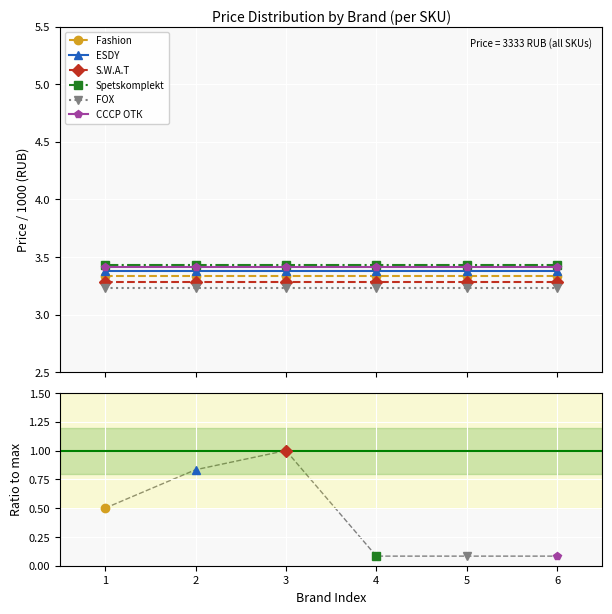

What is the sum of the ESDY values at 2 and 1?

6.8